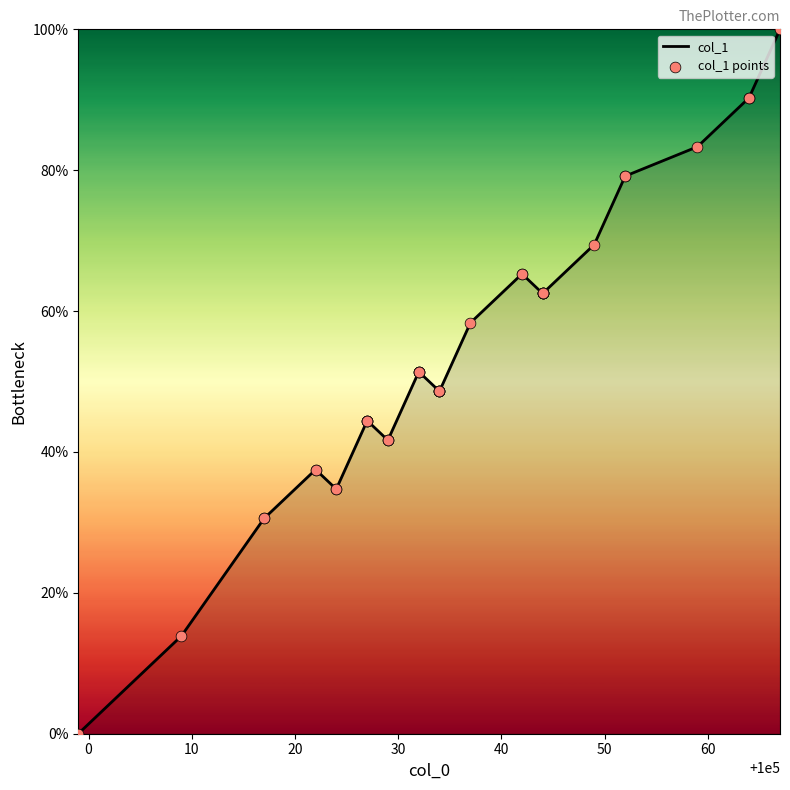

What are all the series names shown in the legend?

col_1, col_1 points